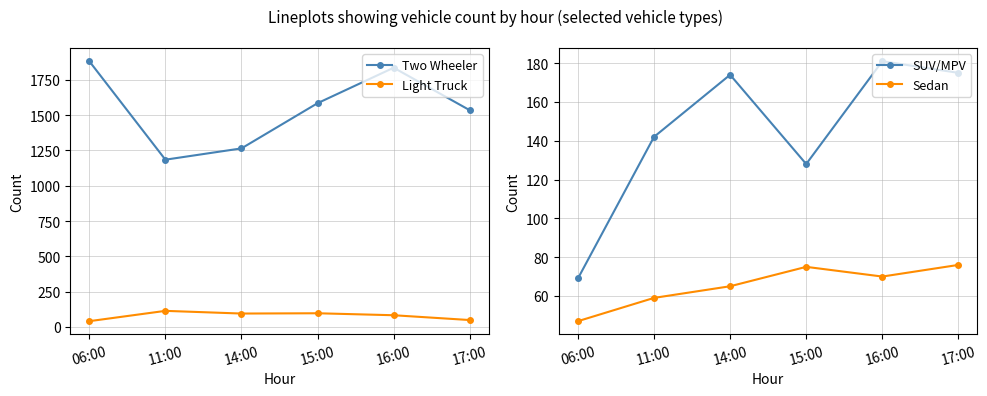

Read the Light Truck value at 14:00, to the nearest 5.

95